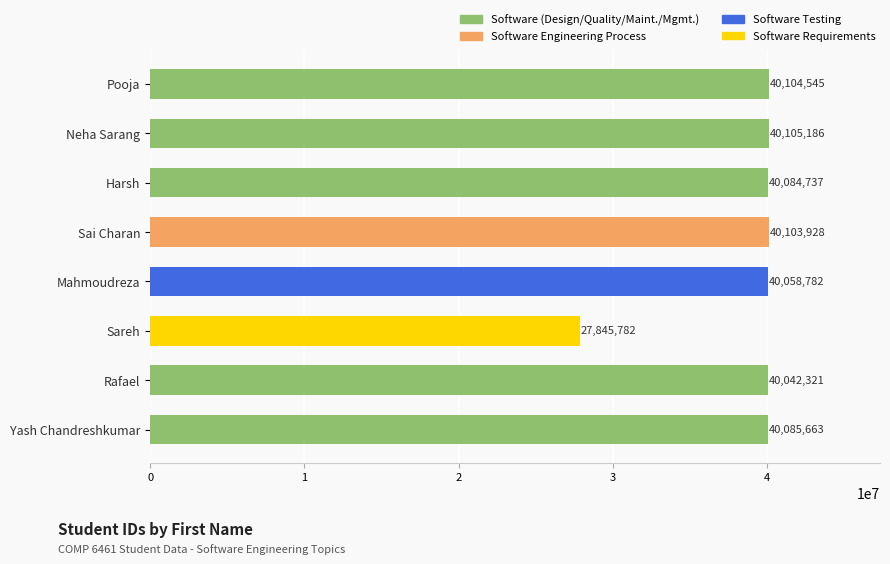

Where is the data nearest to the value 33975484?

Rafael